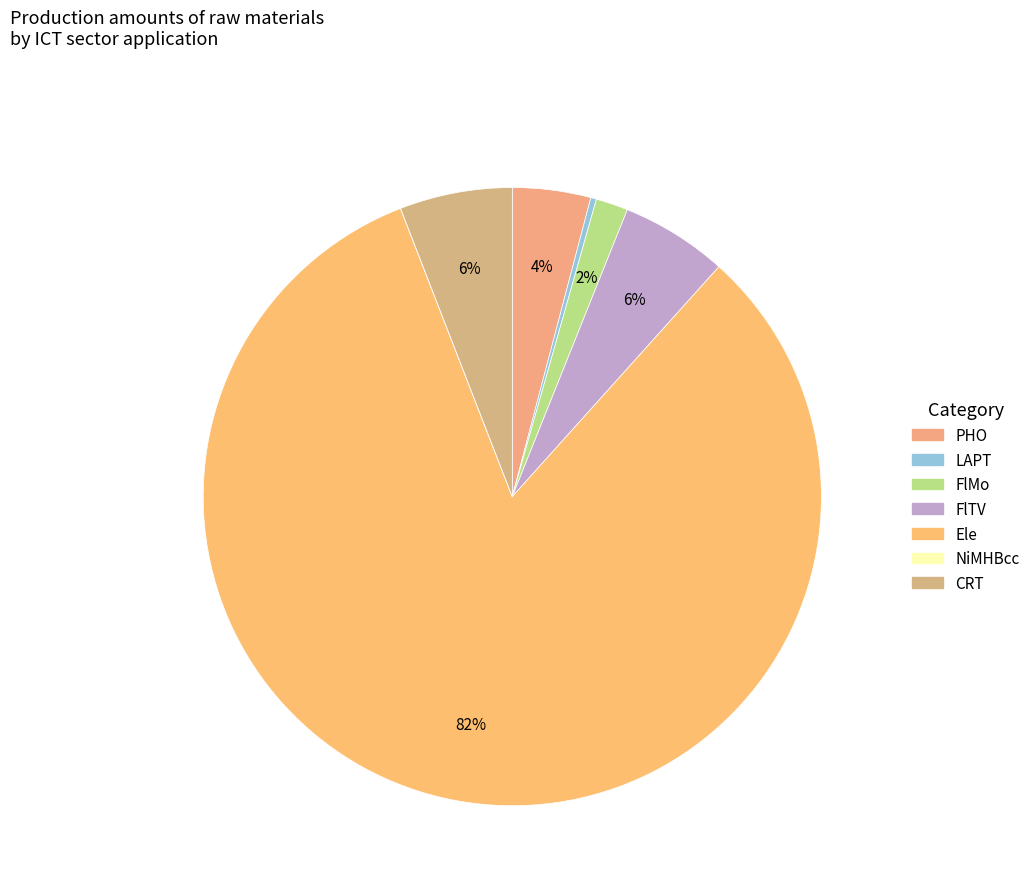

What is the change in value from FlMo to FlTV?

+183685.7